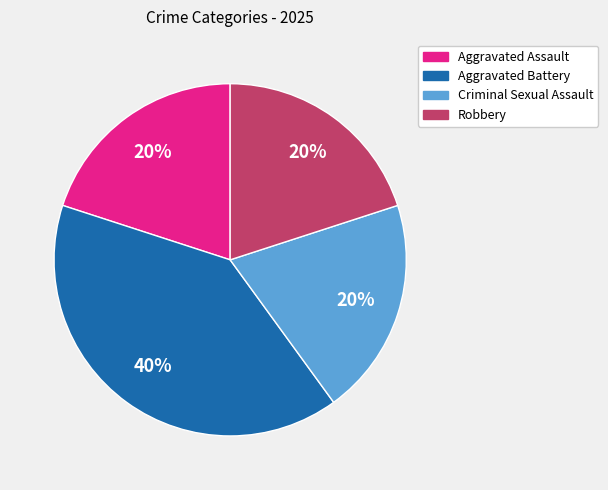

Between Aggravated Battery and Aggravated Assault, which is larger?

Aggravated Battery